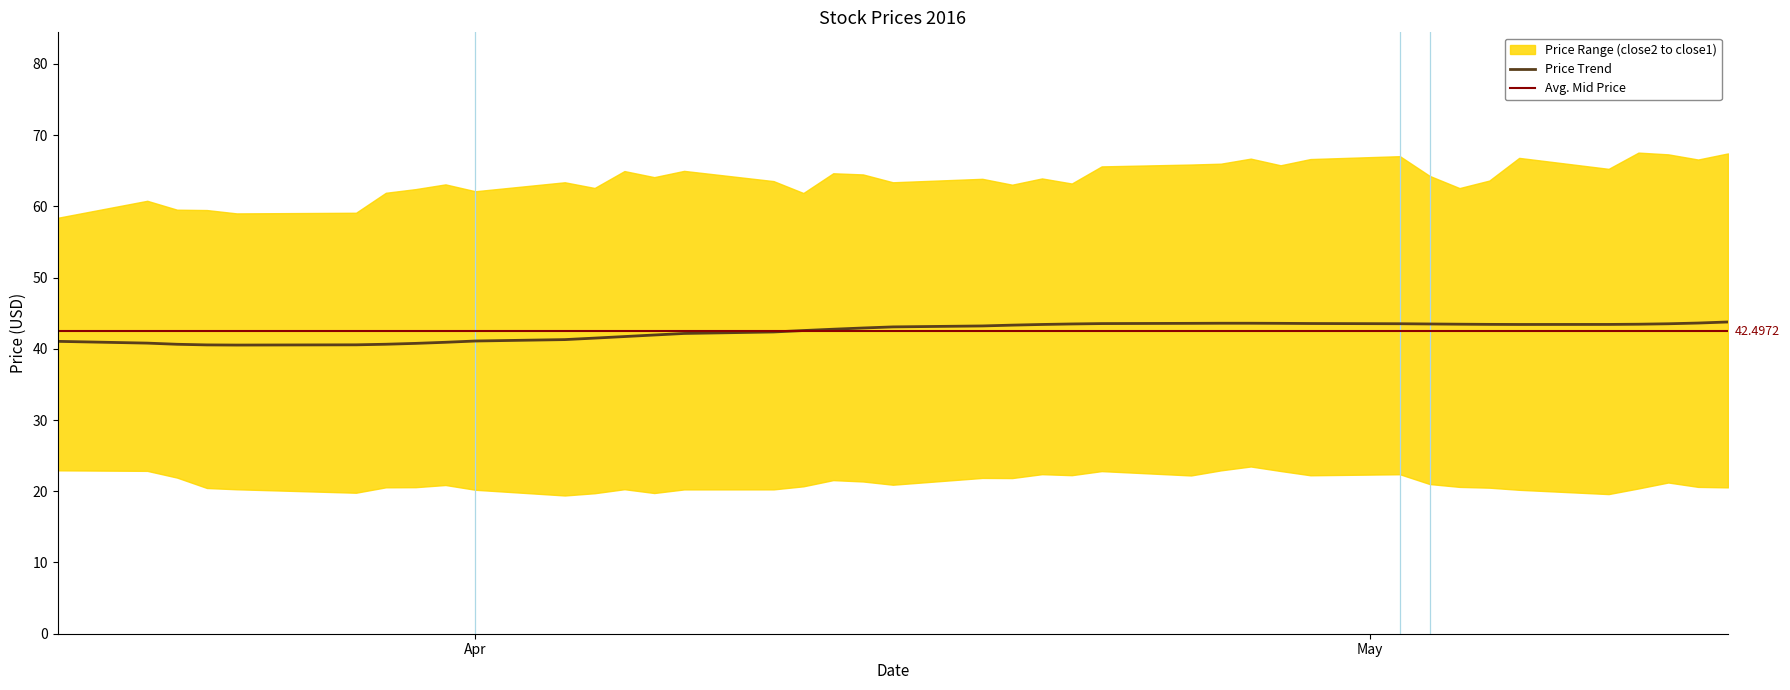

Where is the first local minimum for close1?

4